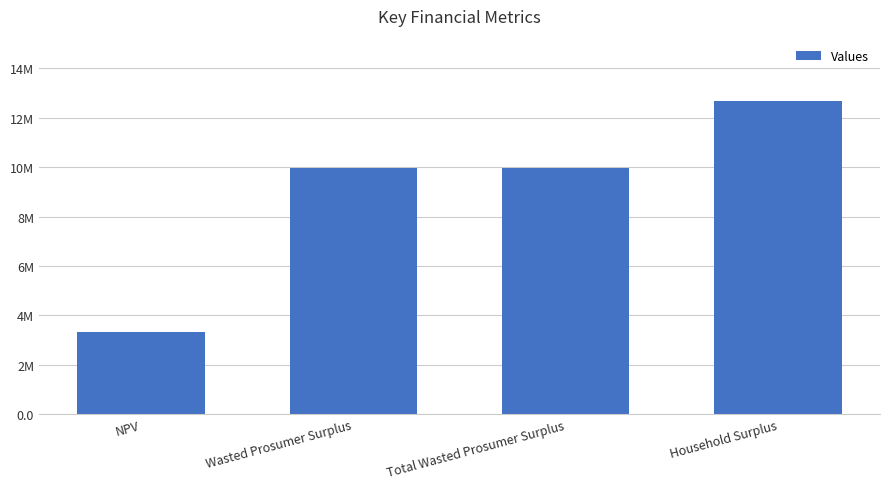

List the labels in order of value, largest first.

Household Surplus, Wasted Prosumer Surplus, Total Wasted Prosumer Surplus, NPV